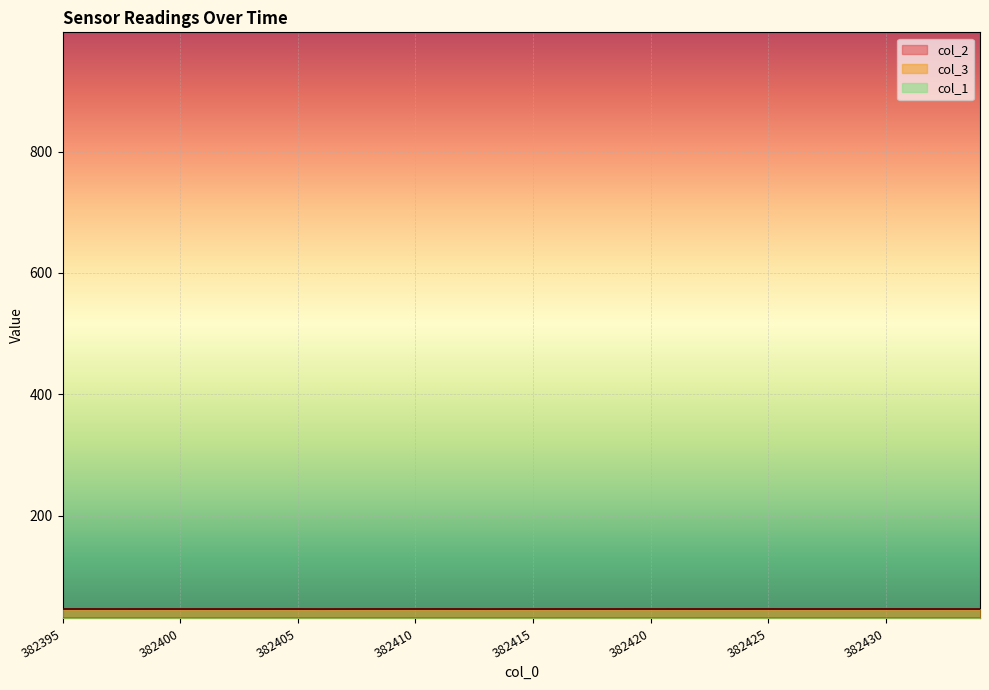

At how many categories does at least one series exceed 30?

40